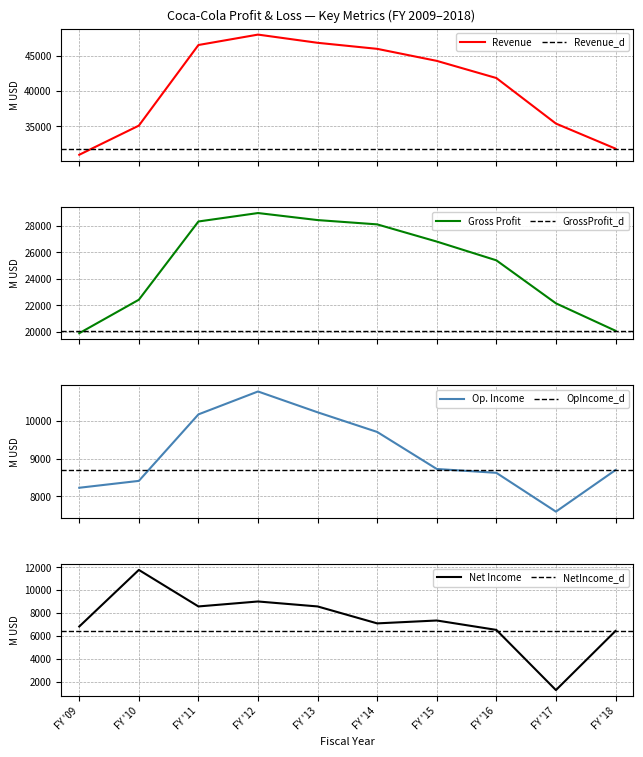

Which series changed the most between FY '10 and FY '16?

NET OPERATING REVENUES